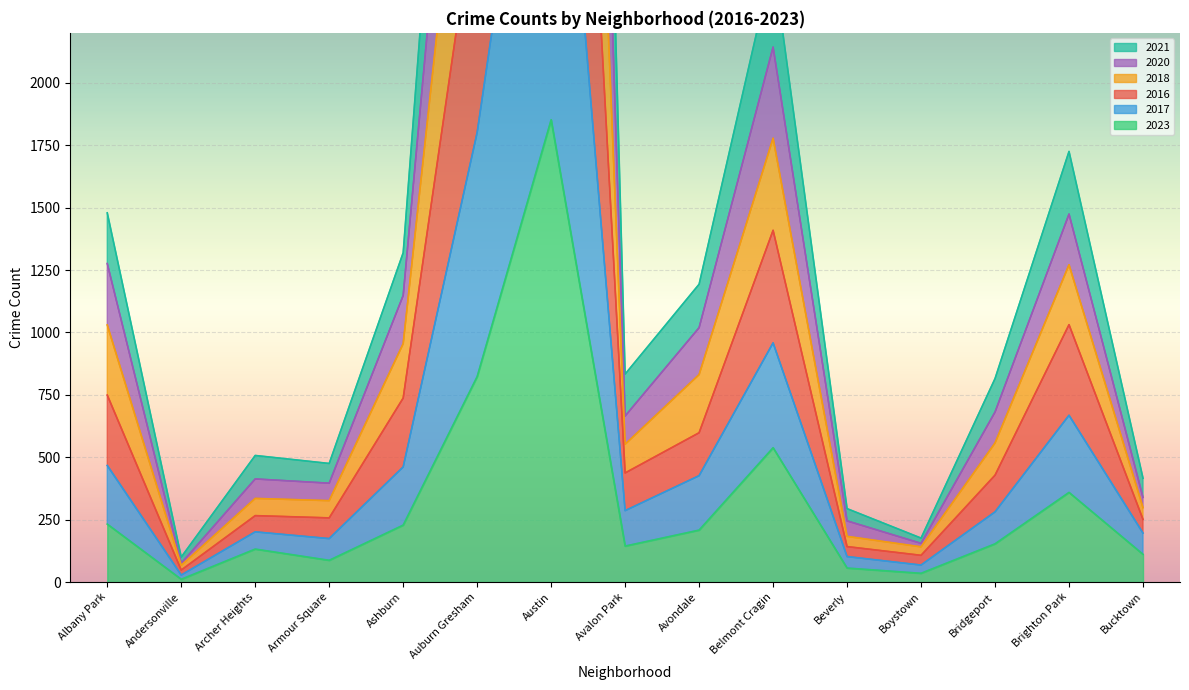

Which series has the largest range (max minus min)?

2018